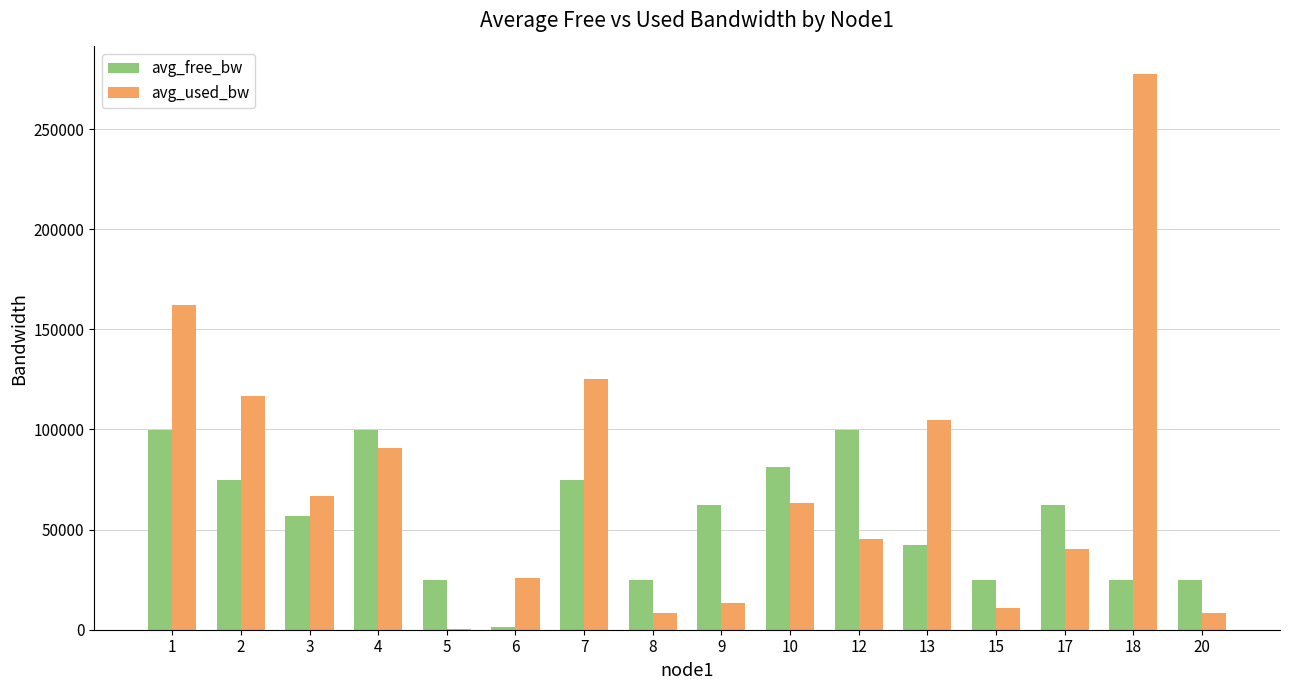

At which label does avg_used_bw reach its peak?

18